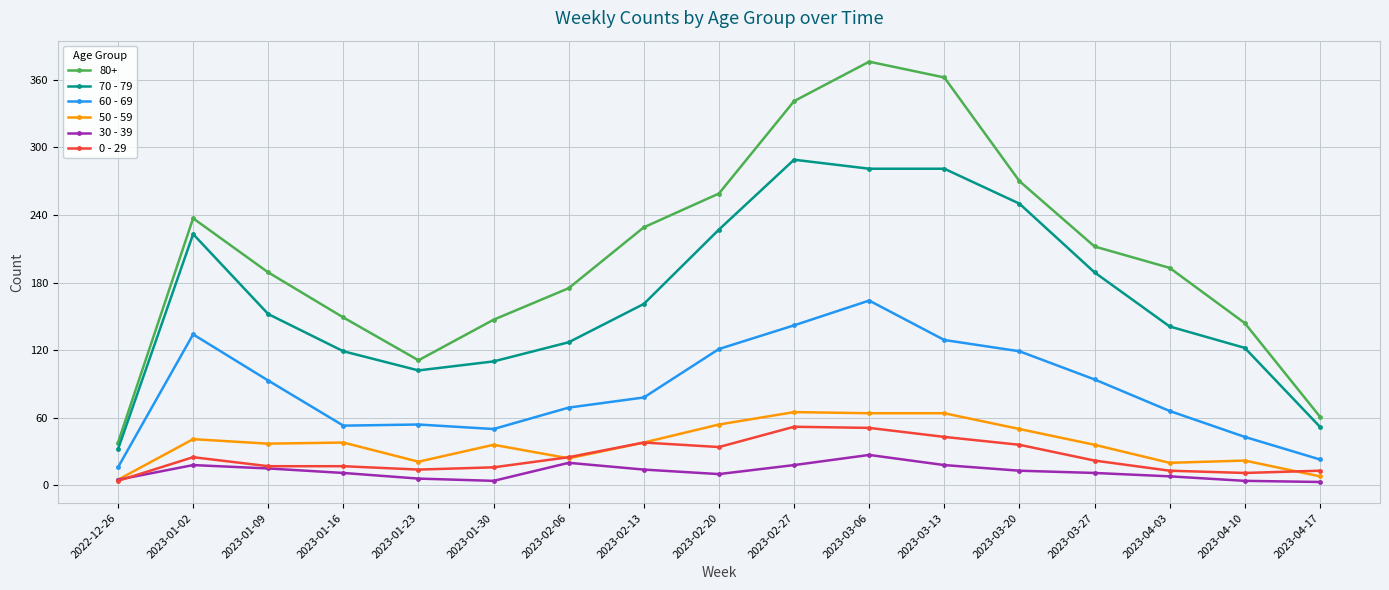

True or false: 30 - 39 and 60 - 69 cross at least once.

False